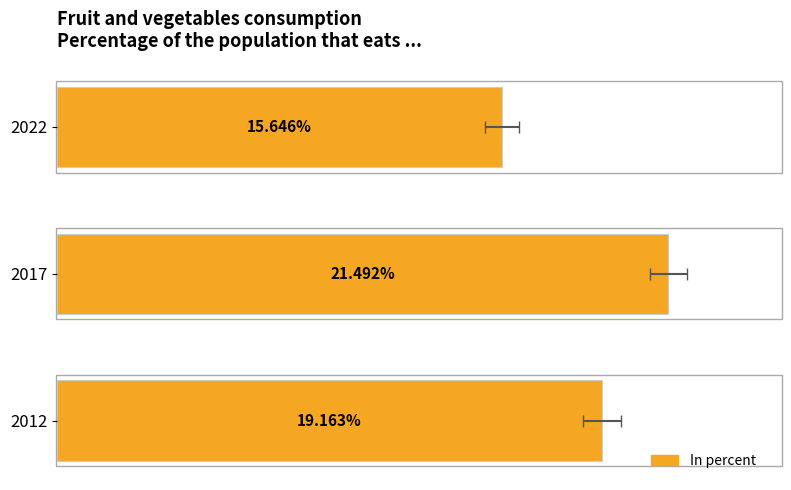

What is the approximate value at 2012?

19.2